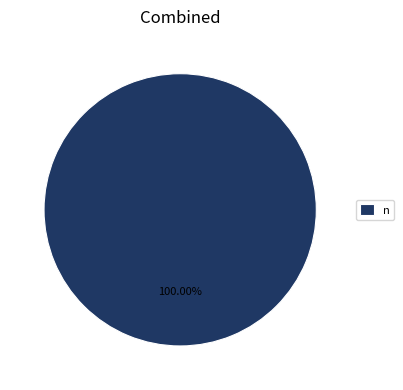

Does any single category account for the majority?

Yes